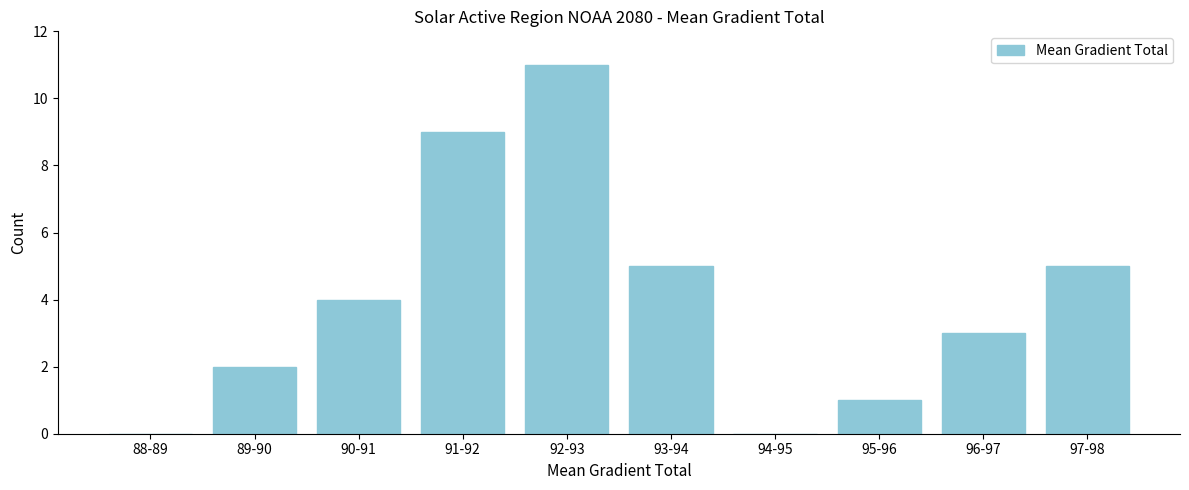

Reading left to right, what are all the values shown in this chart?

88-89=0	89-90=2	90-91=4	91-92=9	92-93=11	93-94=5	94-95=0	95-96=1	96-97=3	97-98=5